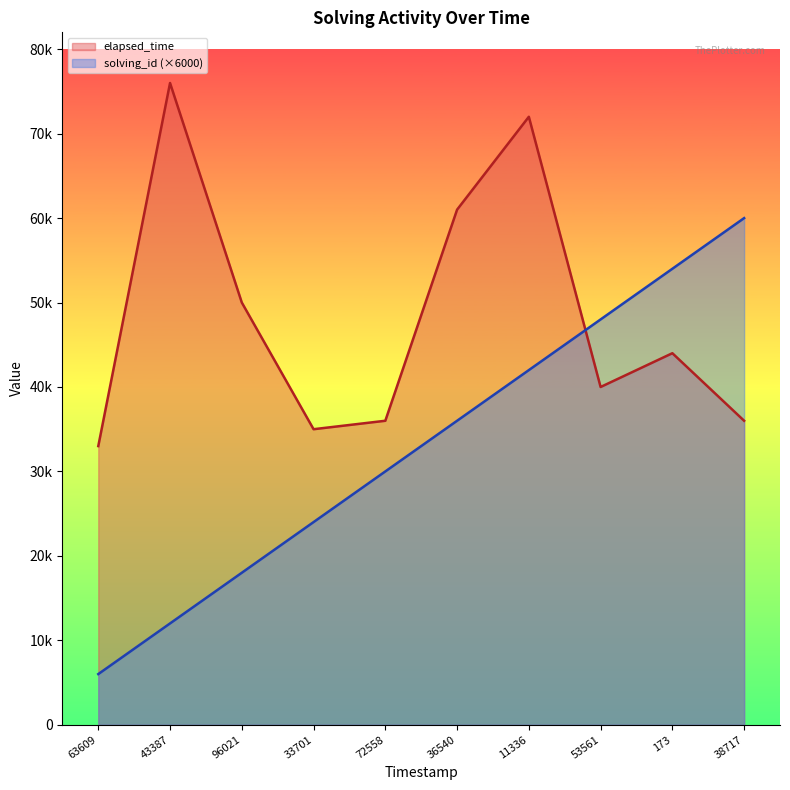

Count the number of categories in the chart.

10